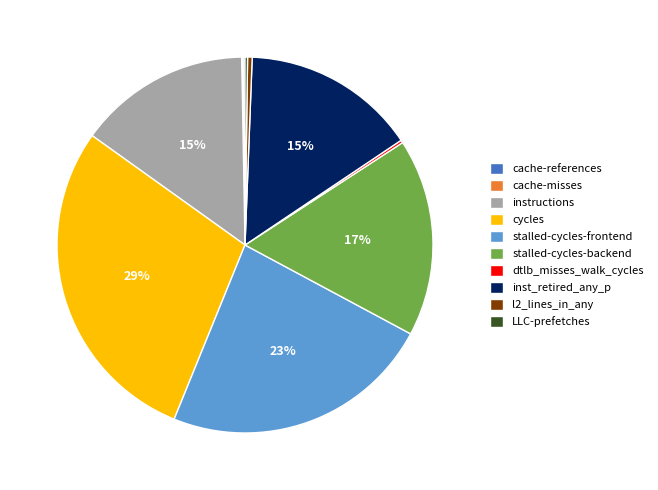

True or false: stalled-cycles-backend accounts for 32% of the total.

False